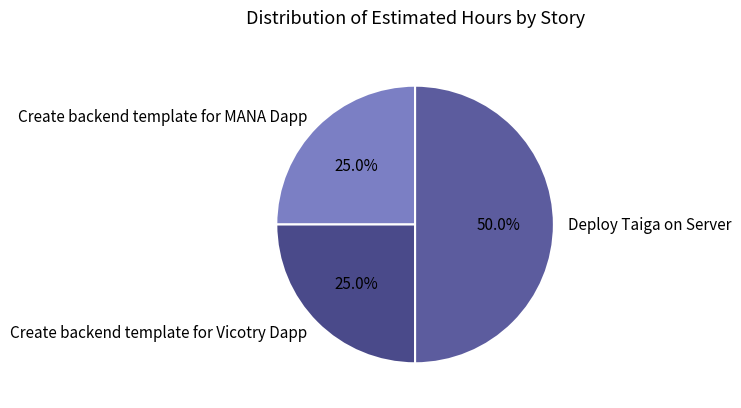

To the nearest percent, what is the combined percentage of Deploy Taiga on Server and Create backend template for MANA Dapp?

75%